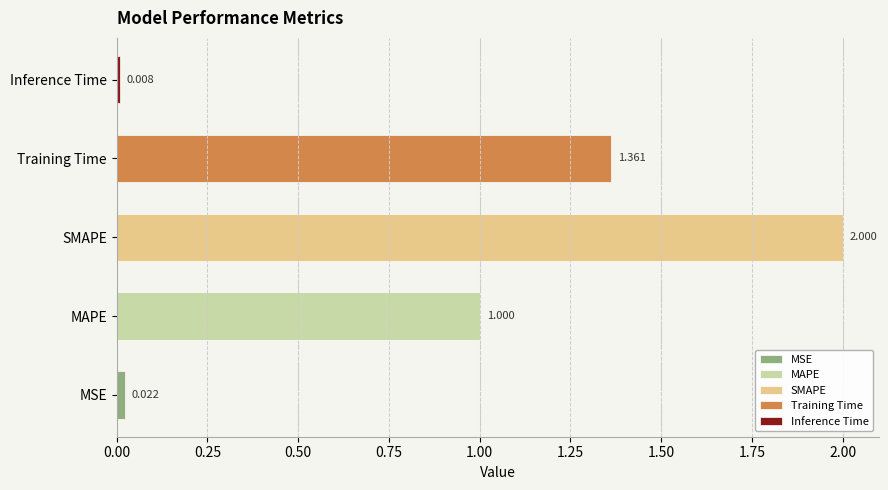

The value at Inference Time is 0.0. True or false?

False